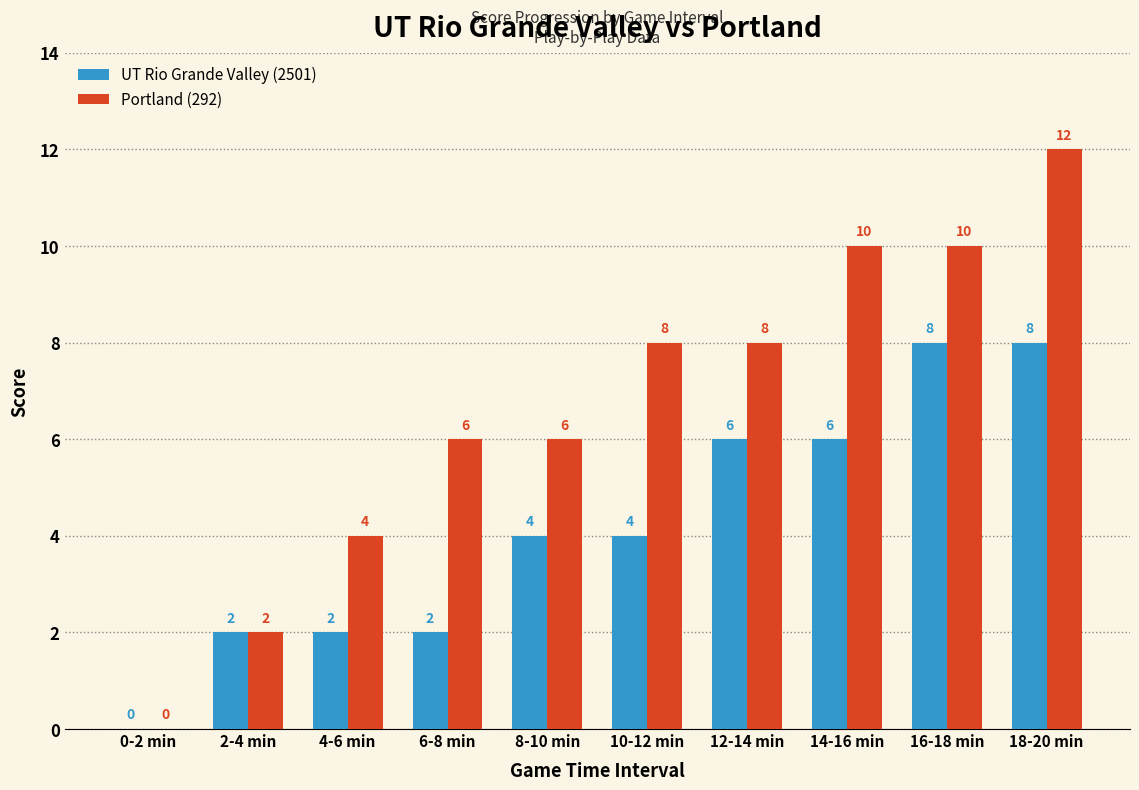

Reading left to right, list all the values displayed in this chart.

UT Rio Grande Valley (2501): 0	2	2	2	4	4	6	6	8	8
Portland (292): 0	2	4	6	6	8	8	10	10	12